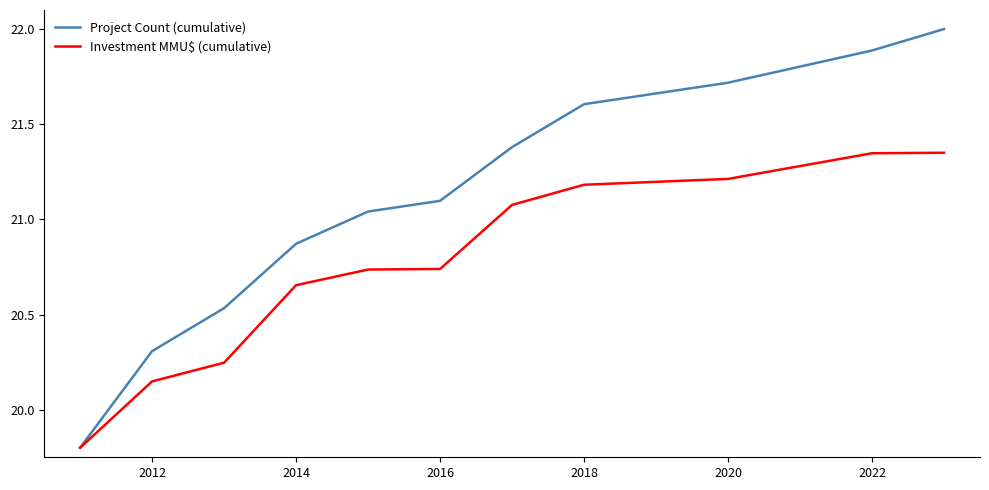

What is the average value of the Investment MMU$ (cumulative) series?

20.8